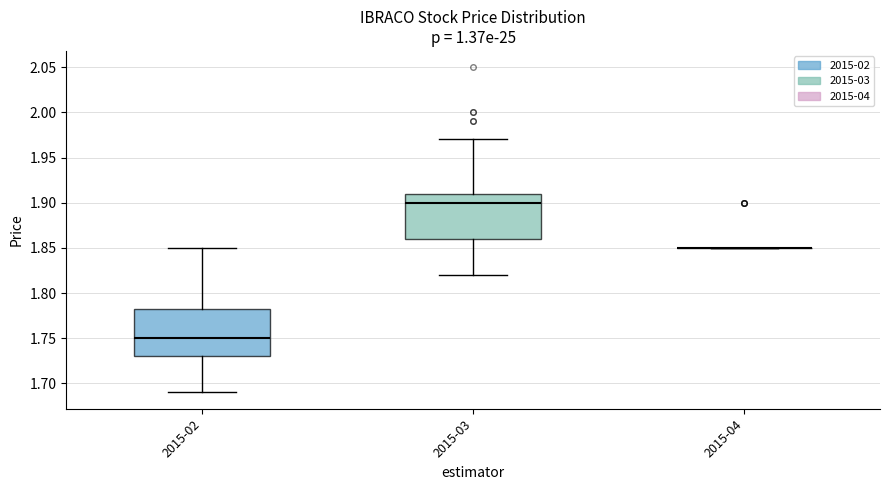

Reading left to right, transcribe this box plot: for each box, give where its median line is, the range the box spans, and where its two whiskers end, as read against the y-axis. The values are not printed on the chart, so give them approximately, as read against the axis.

2015-02: median 1.750, box 1.730 to 1.785, whiskers 1.690 to 1.850
2015-03: median 1.900, box 1.860 to 1.910, whiskers 1.820 to 1.970
2015-04: box collapsed to a line at 1.850, whiskers 1.850 to 1.850